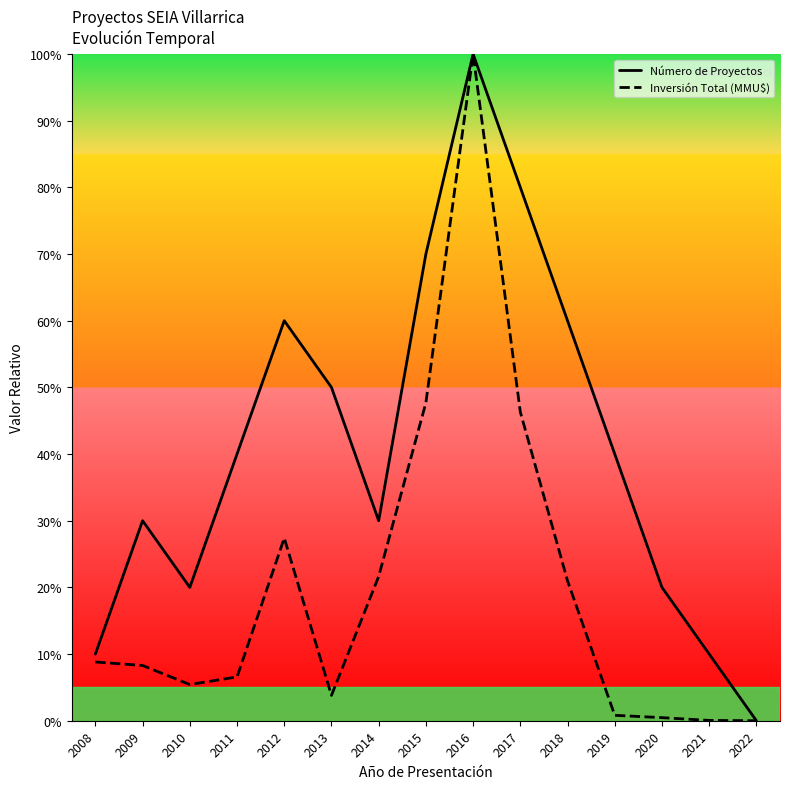

What is the difference between the maximum and minimum values in the Inversión Total (MMU$) series?

1.0